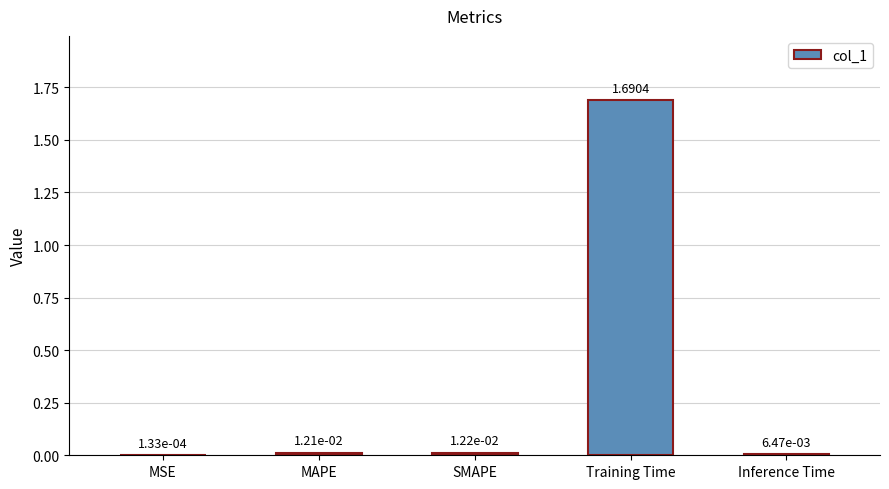

Which label corresponds to the largest value in the chart?

Training Time